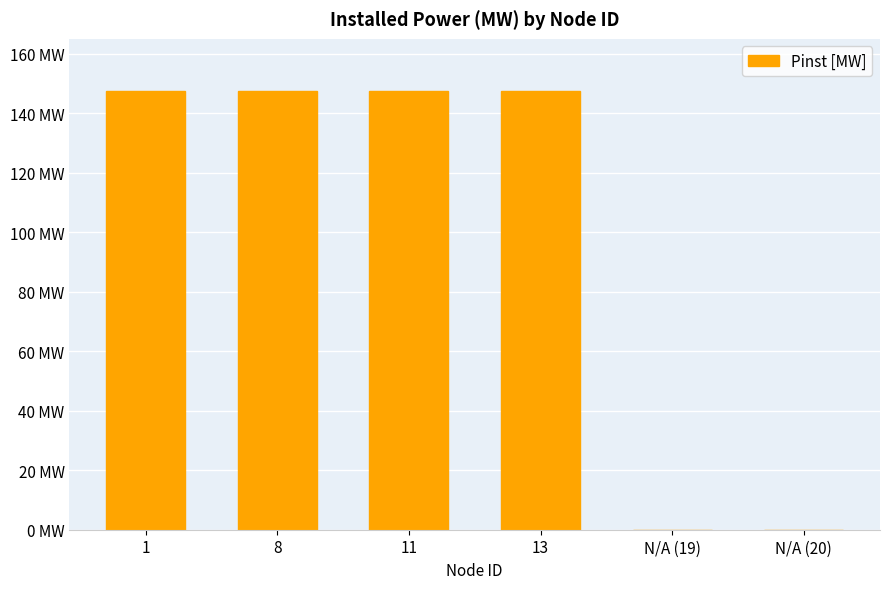

What is the difference between the second highest and minimum values?

147.5